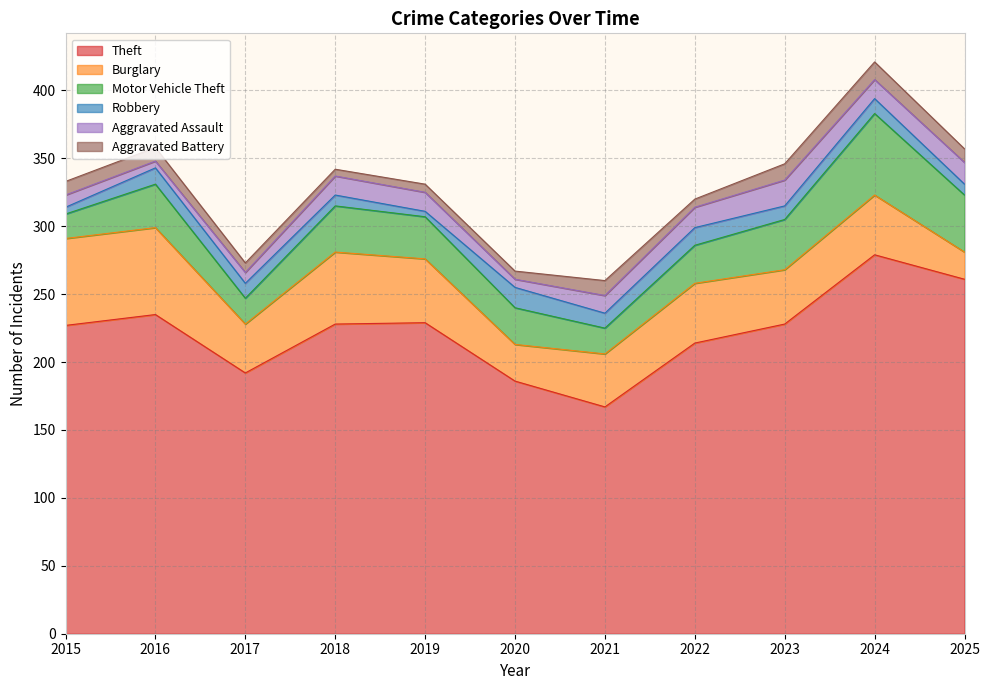

True or false: Motor Vehicle Theft has more than 2 interior local peaks.

True